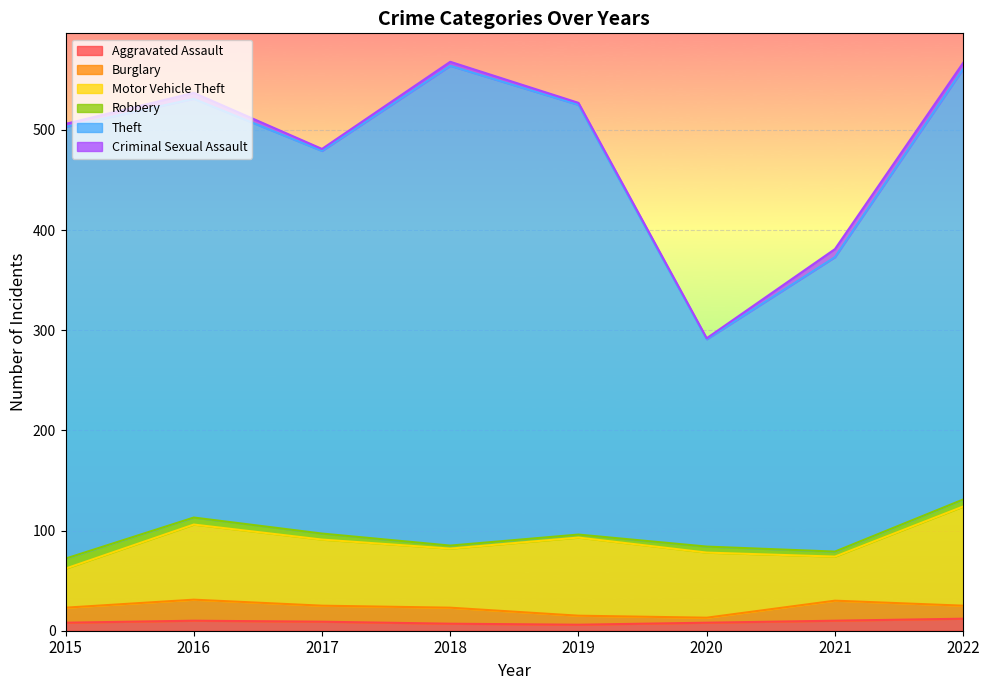

List the labels in order of Robbery value, smallest first.

2018, 2019, 2021, 2017, 2020, 2016, 2022, 2015